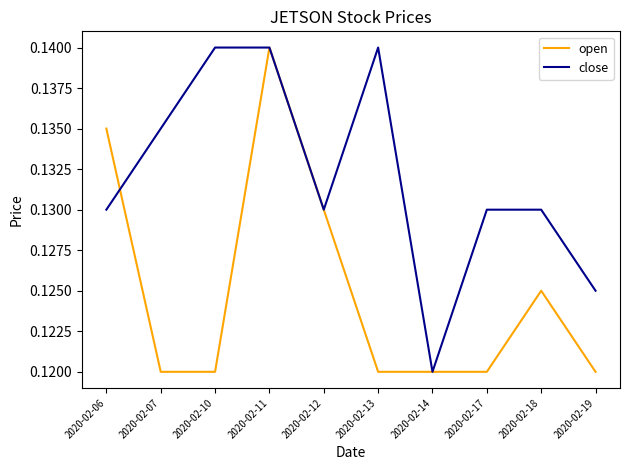

Rank the series by their average value, from highest to lowest.

close, open